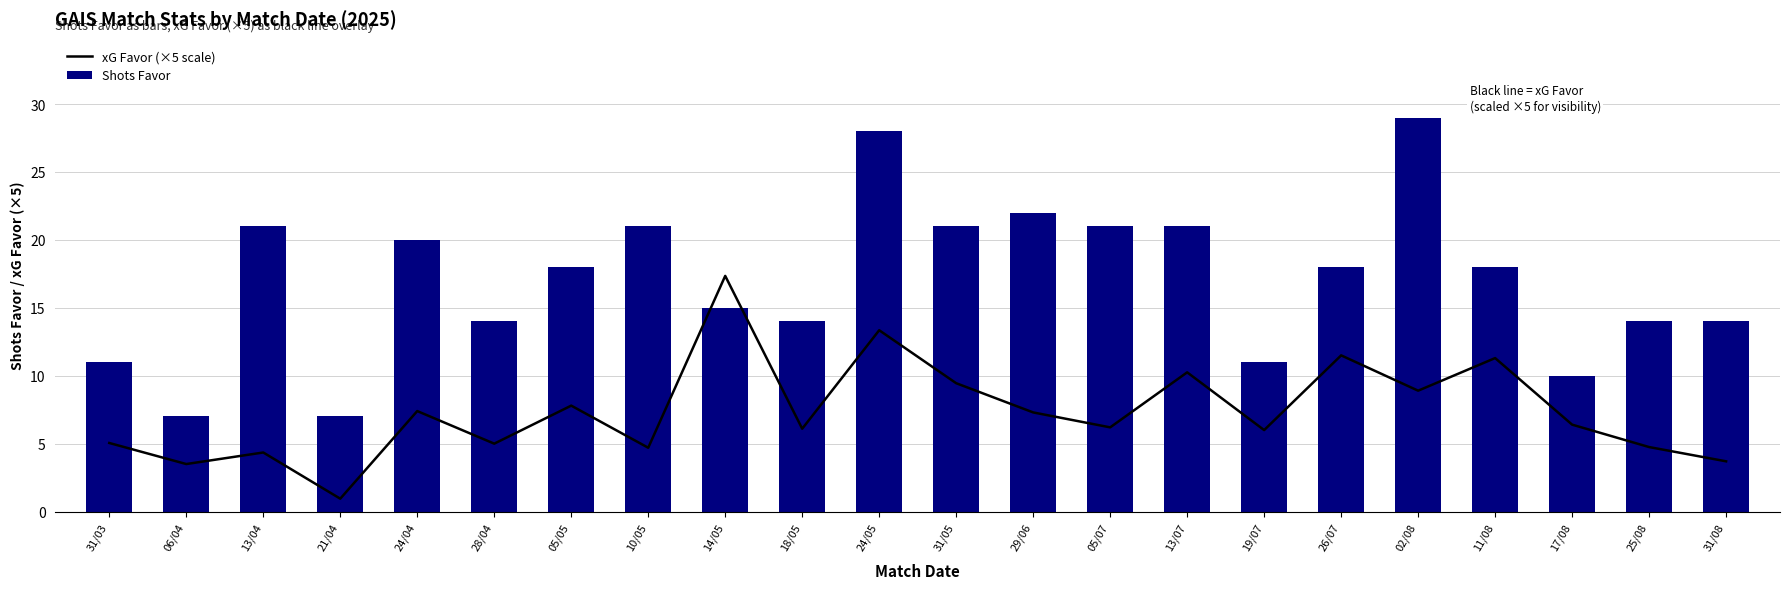

What is the greatest value displayed?

29.0